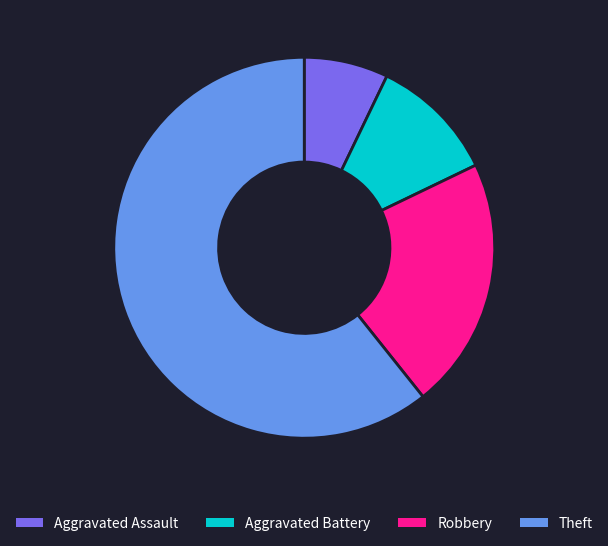

Which has a higher value, Aggravated Battery or Robbery?

Robbery